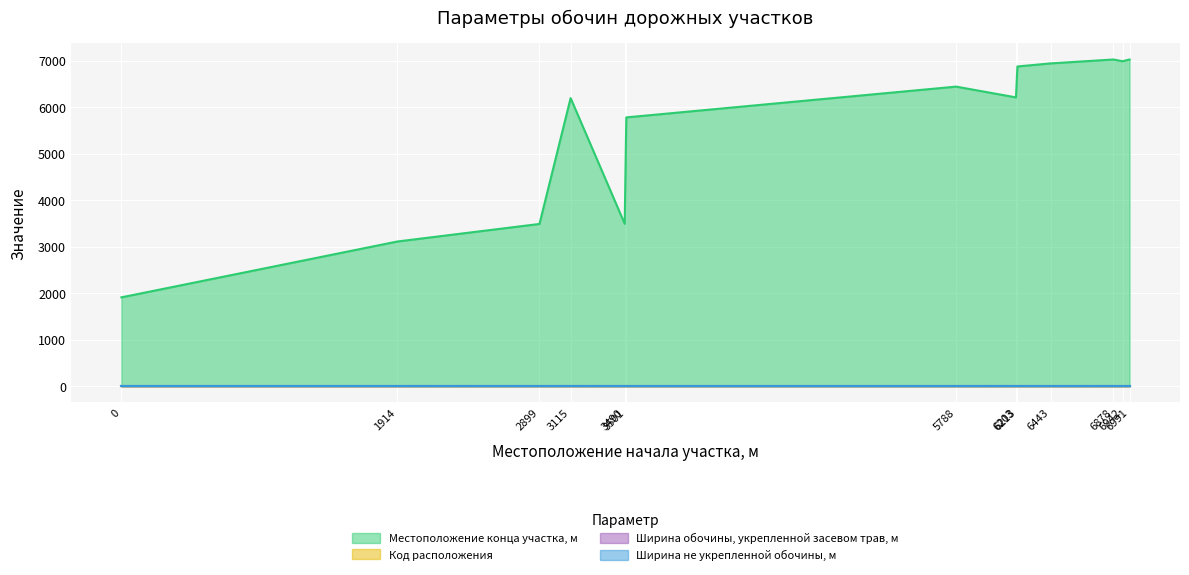

What is the value of the Местоположение конца участка, м point at the 7th from the left?

6440